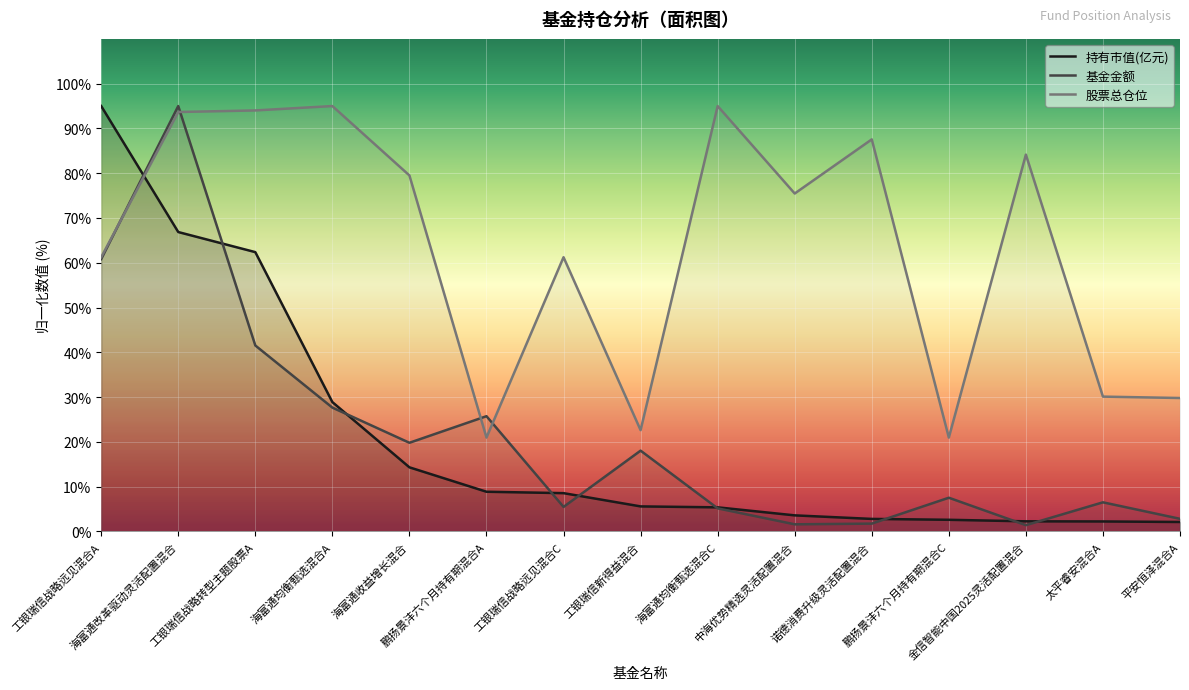

True or false: 持有市值(亿元) has more than 0 points higher than both neighbors.

False